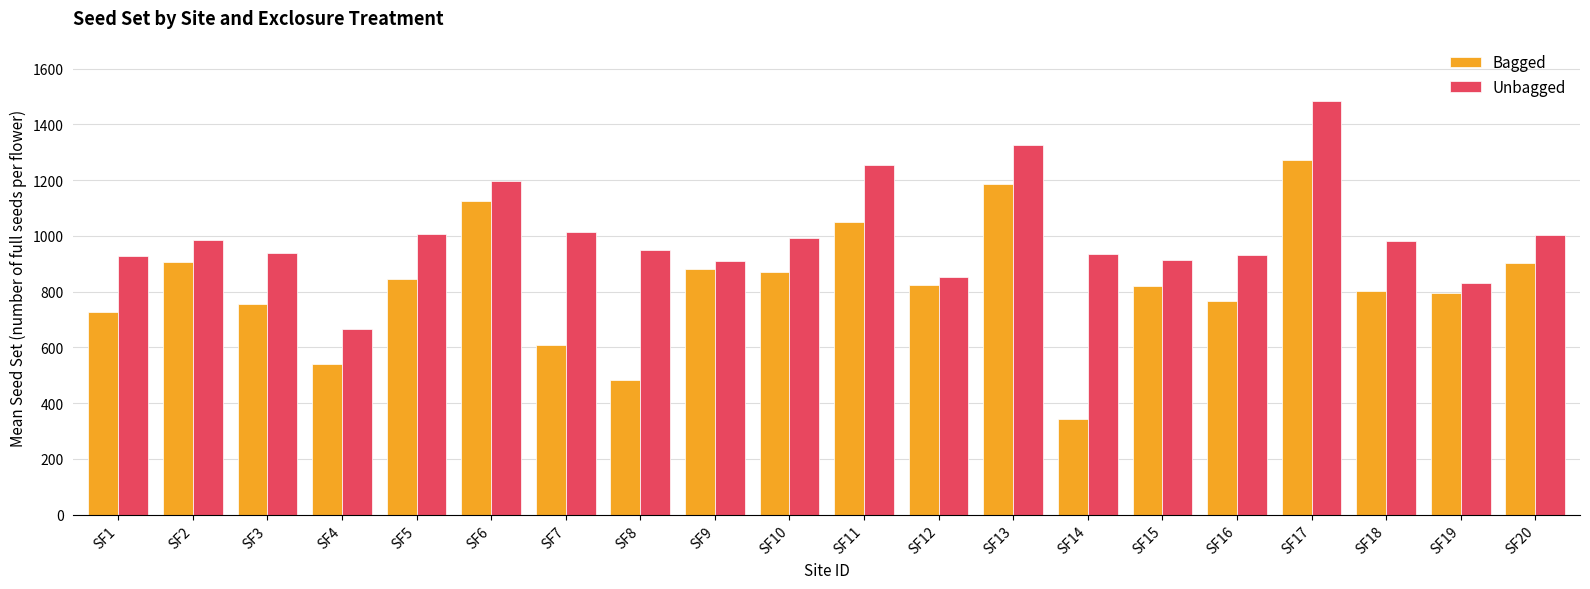

What is the total value across all series at SF13?

2511.7